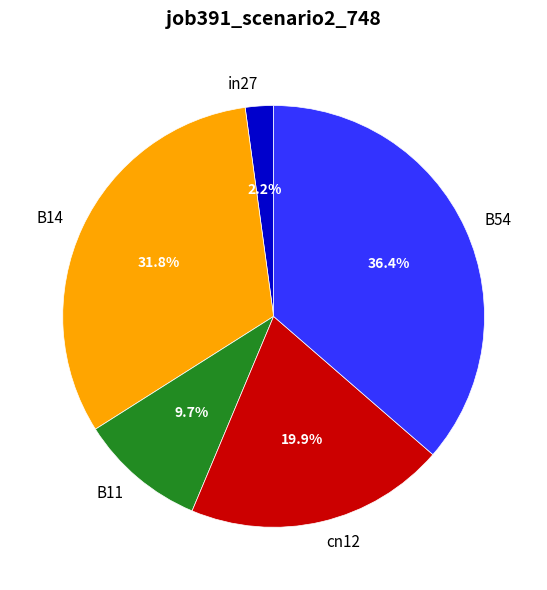

What percentage is NOT represented by in27?

97.8%